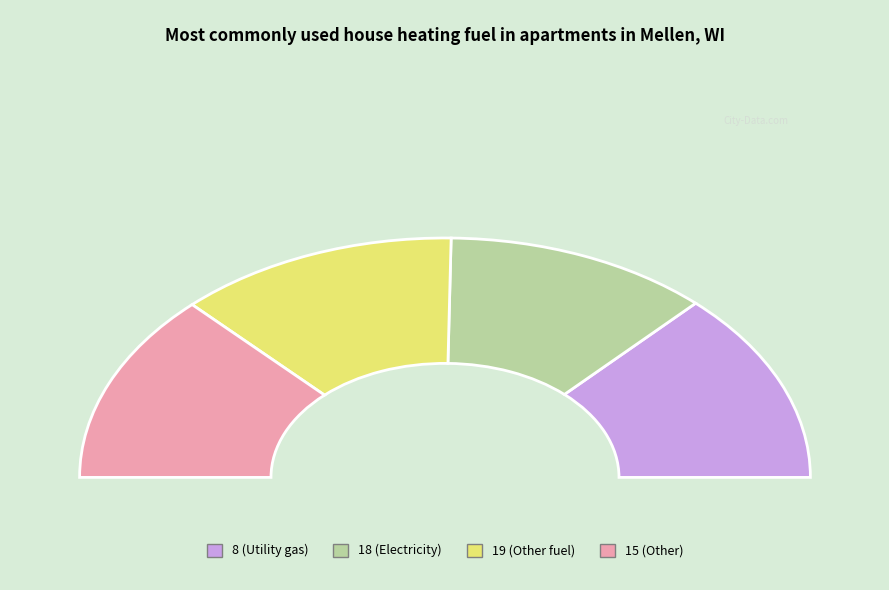

Is there a majority slice in this chart?

No